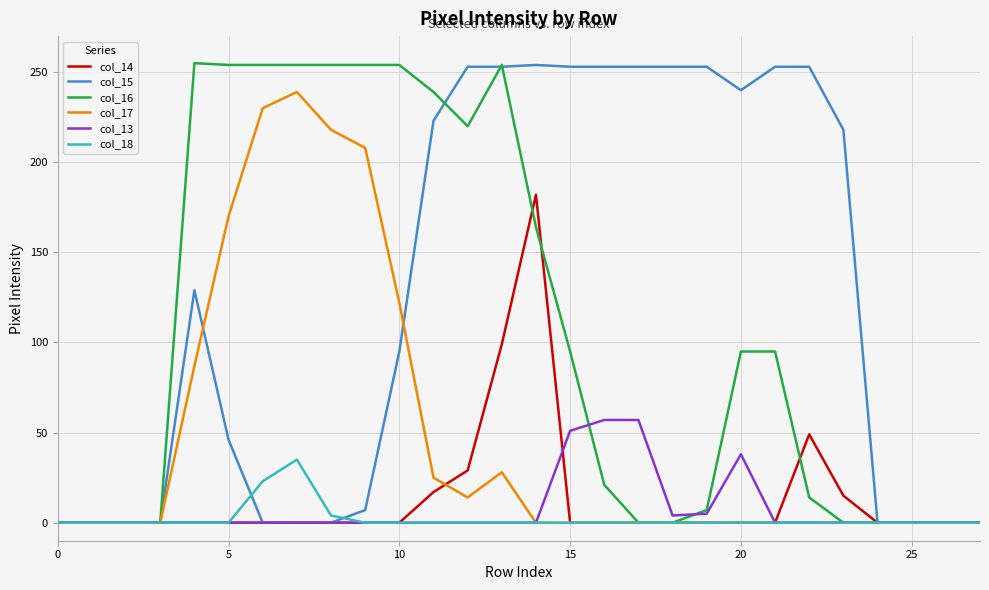

Which series has the largest total across all categories?

col_15